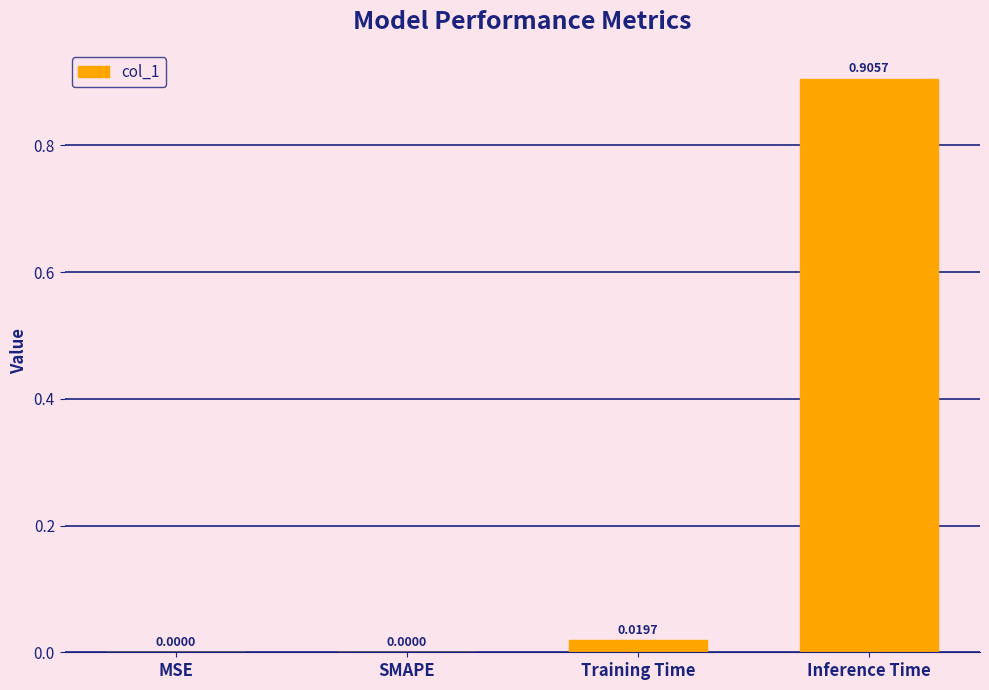

Which category has the highest value across all series?

Inference Time